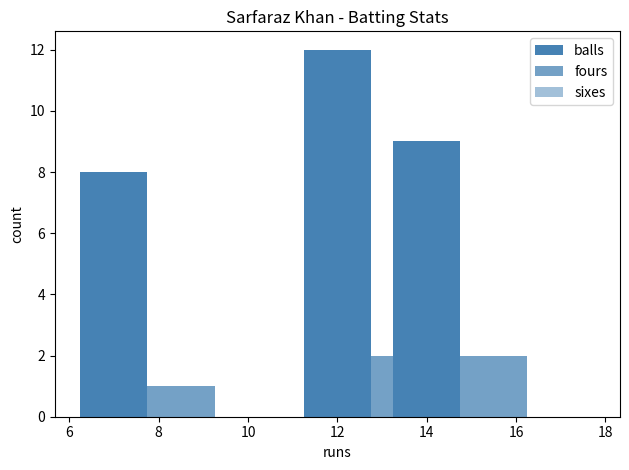

At how many categories does at least one series exceed 9?

1